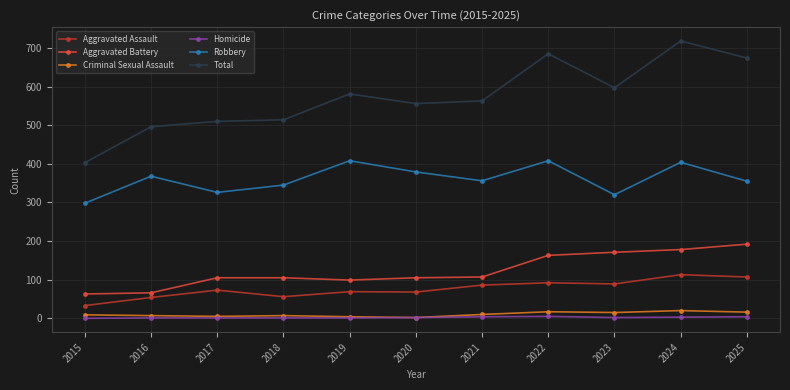

Read the Aggravated Battery value at 2022, to the nearest 5.

165